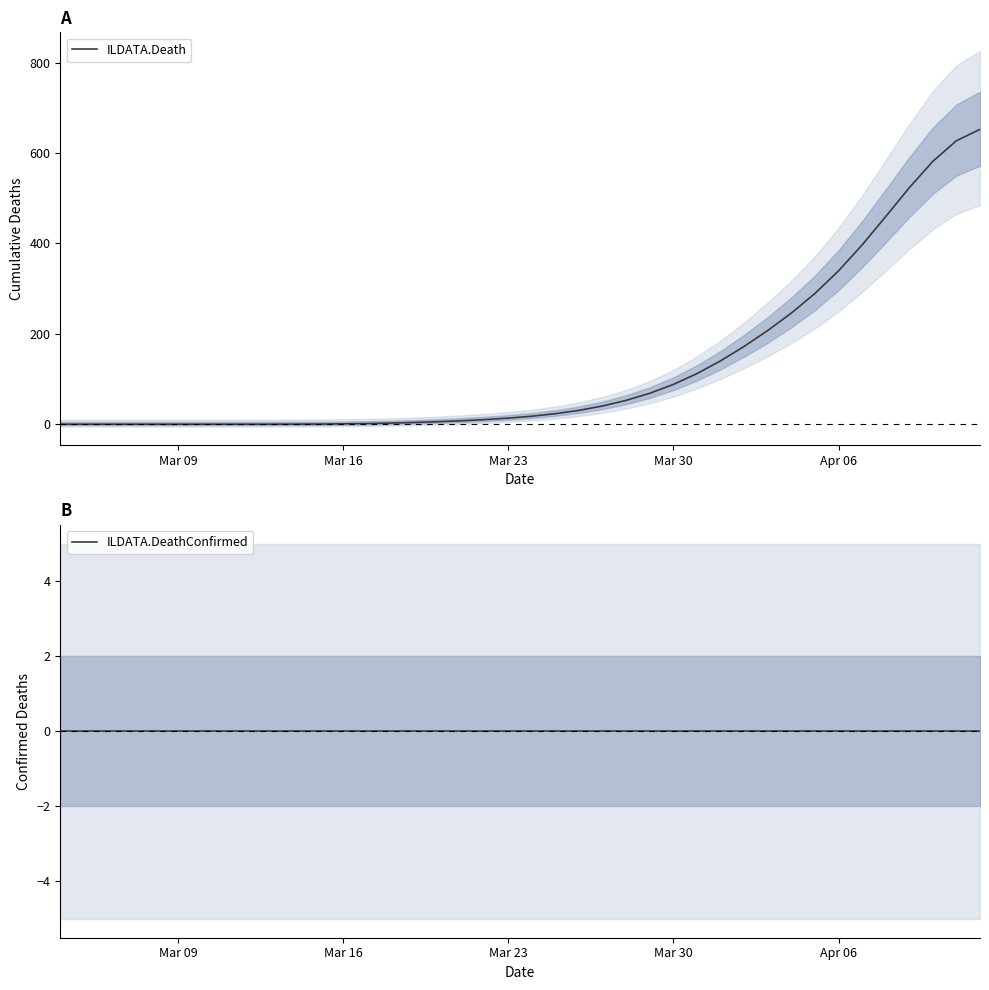

What is the value of the ILDATA.Death point at the 18th from the left?

7.6